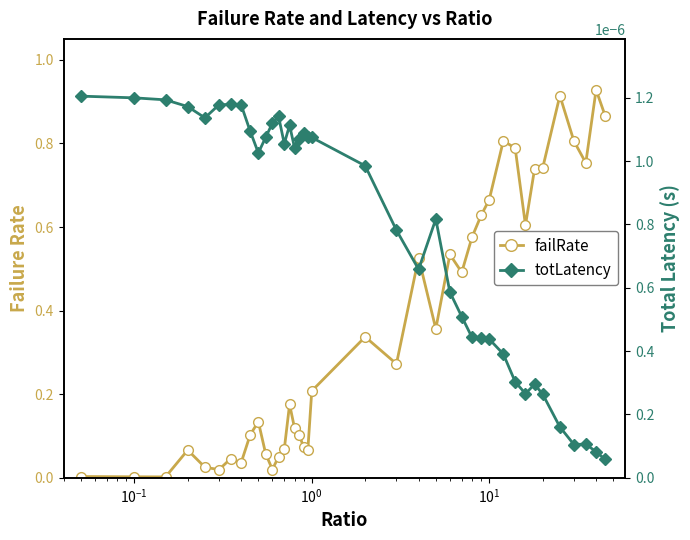

True or false: failRate and totLatency intersect in this chart.

False